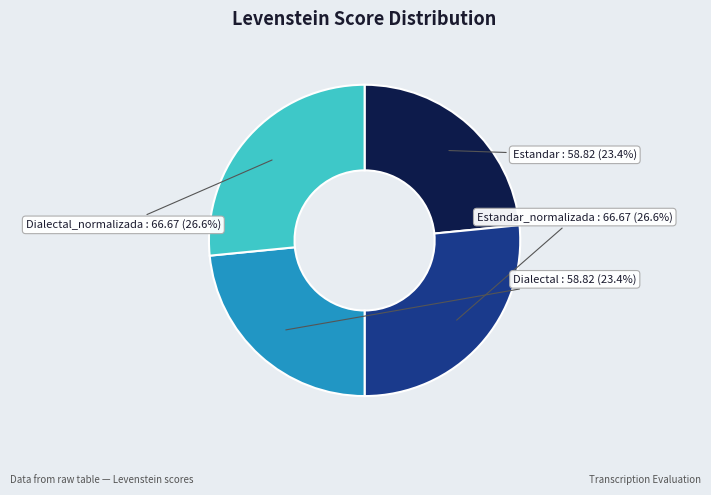

How much of the chart is everything except Estandar?

76.6%